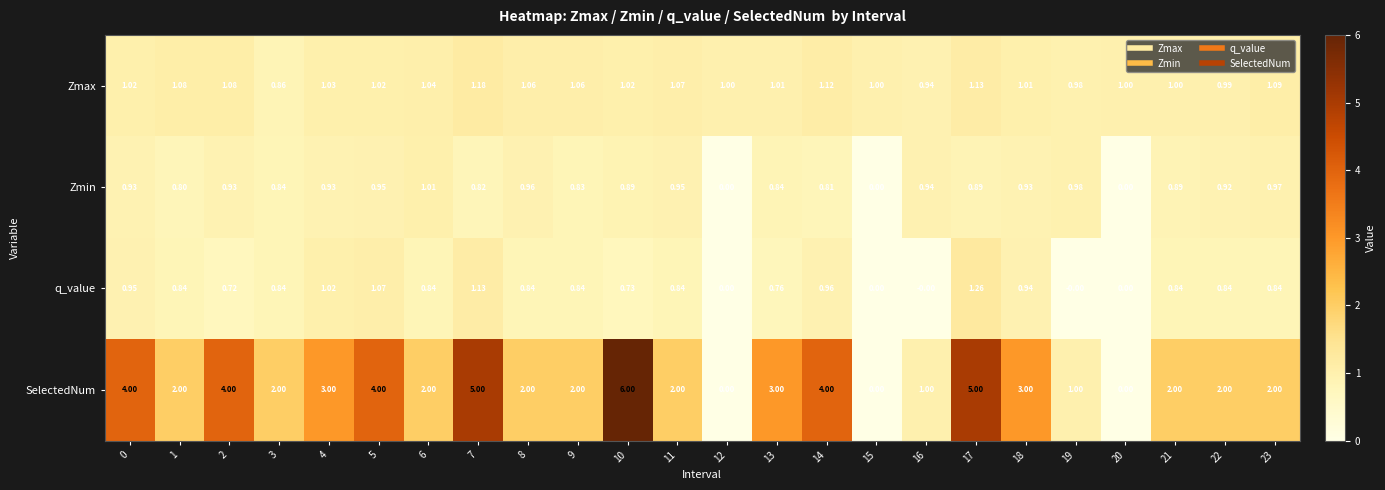

Which label corresponds to the largest value in the chart?

10